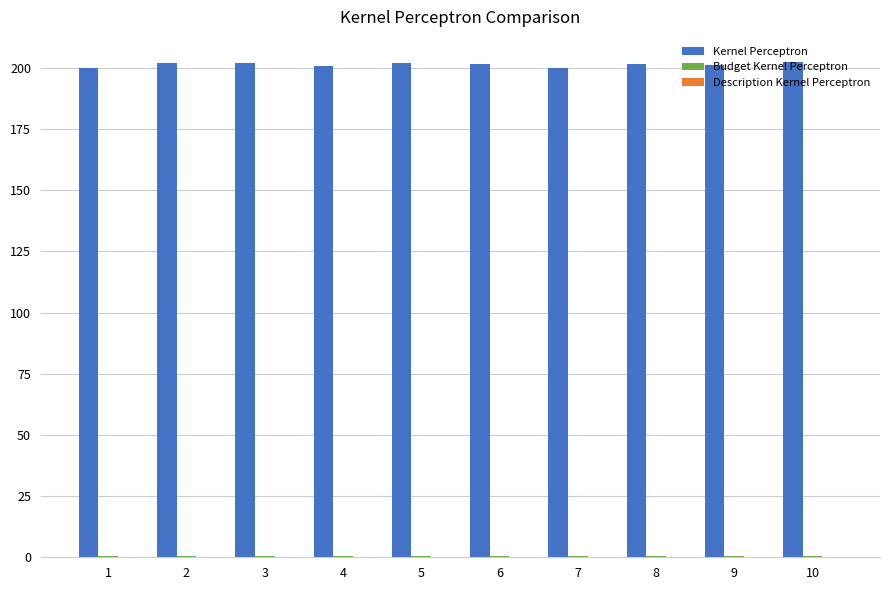

Which series has the largest total across all categories?

Kernel Perceptron